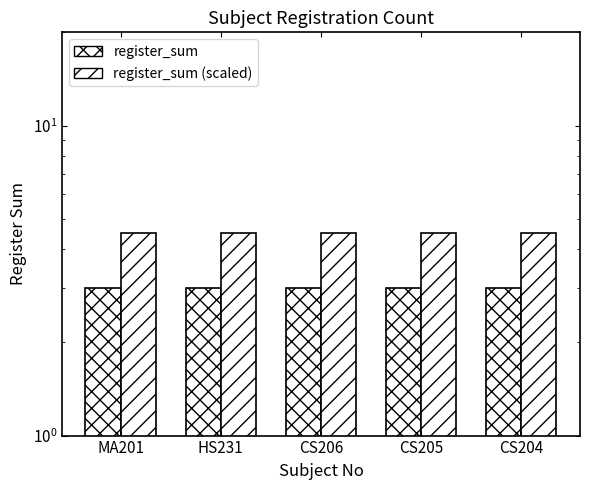

How many bars are there in each group?

2